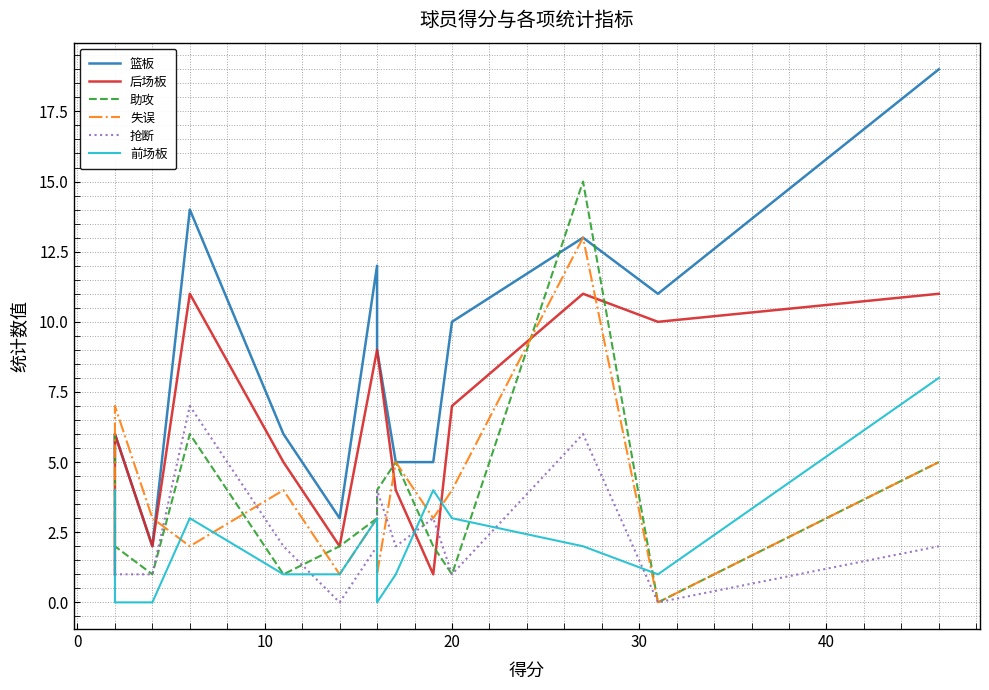

True or false: 抢断 has more than 2 interior local peaks.

True